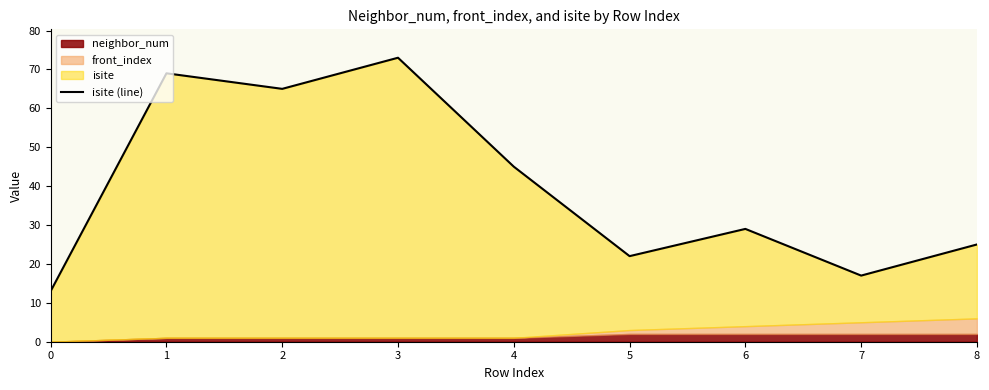

True or false: the data shows 128 at 3.

False